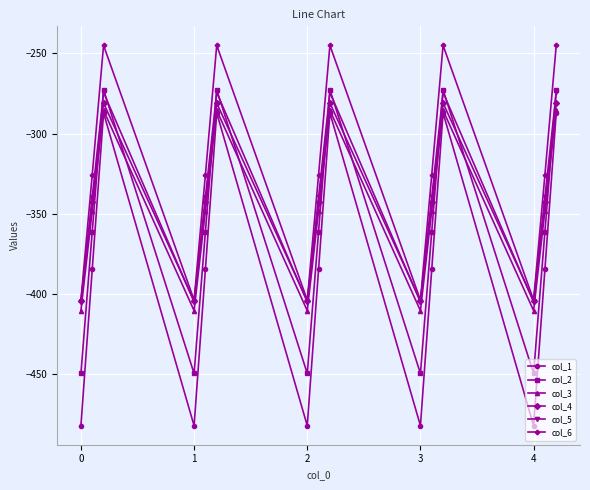

True or false: col_2 and col_1 intersect in this chart.

False